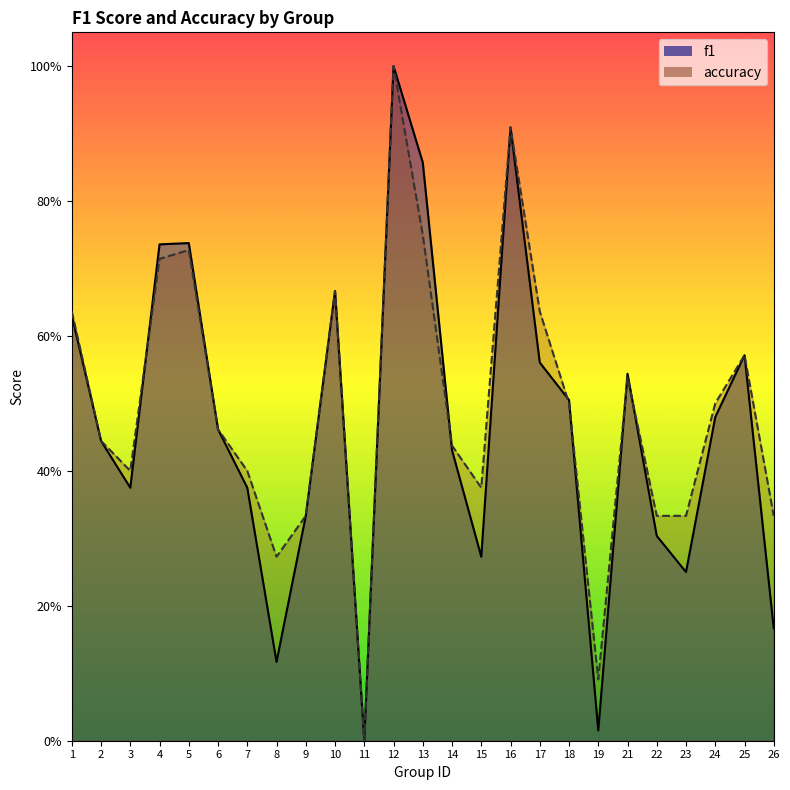

Between which two adjacent categories do accuracy and f1 first intersect?

3 and 4